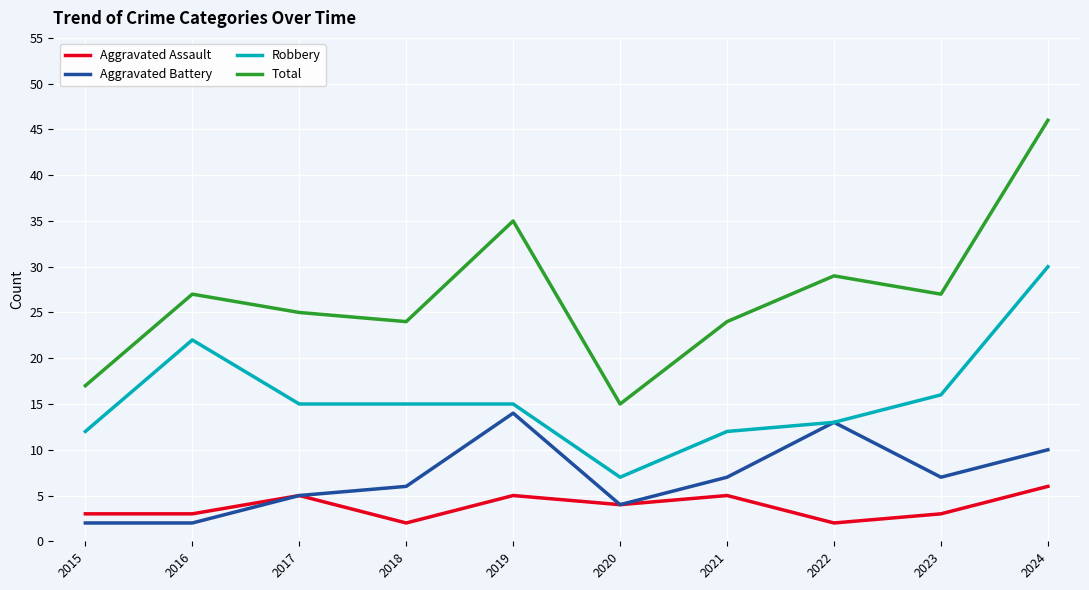

What are all the series names shown in the legend?

Aggravated Assault, Aggravated Battery, Robbery, Total